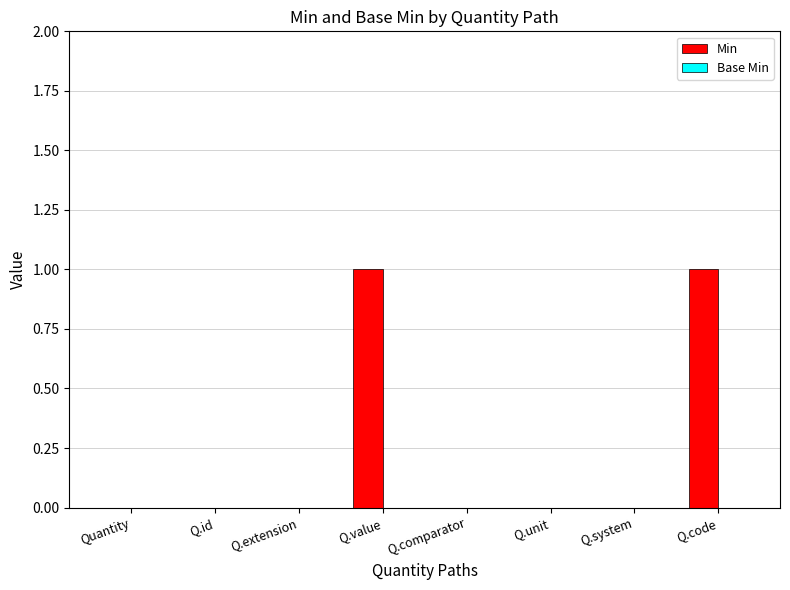

Is it true that the value at Q.unit is 1?

False